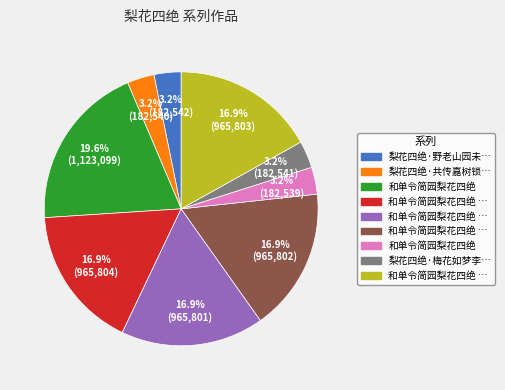

Does any single category account for the majority?

No